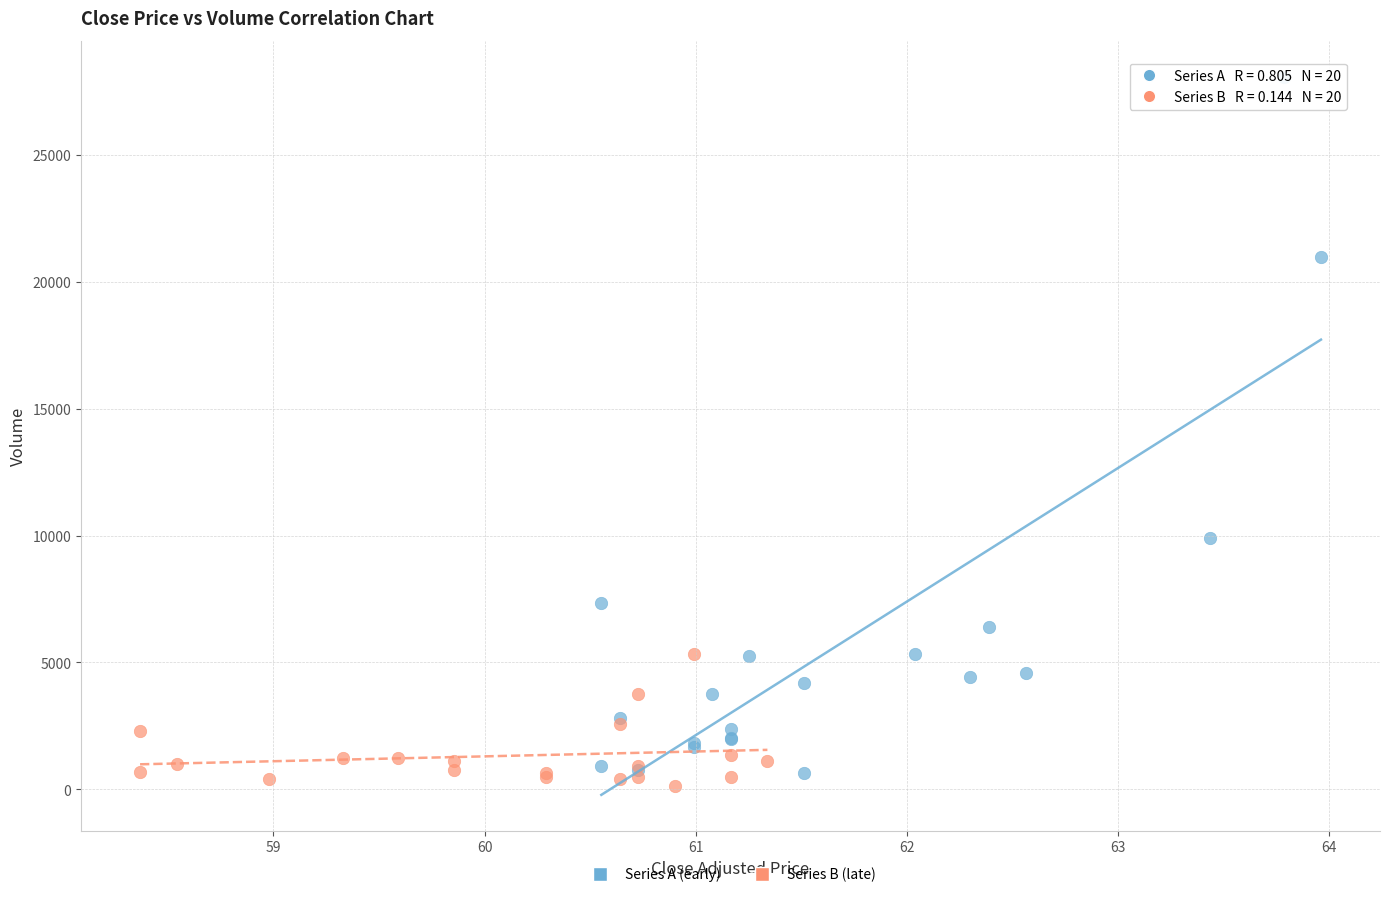

What are all the series names shown in the legend?

Series A (early), Series B (late)